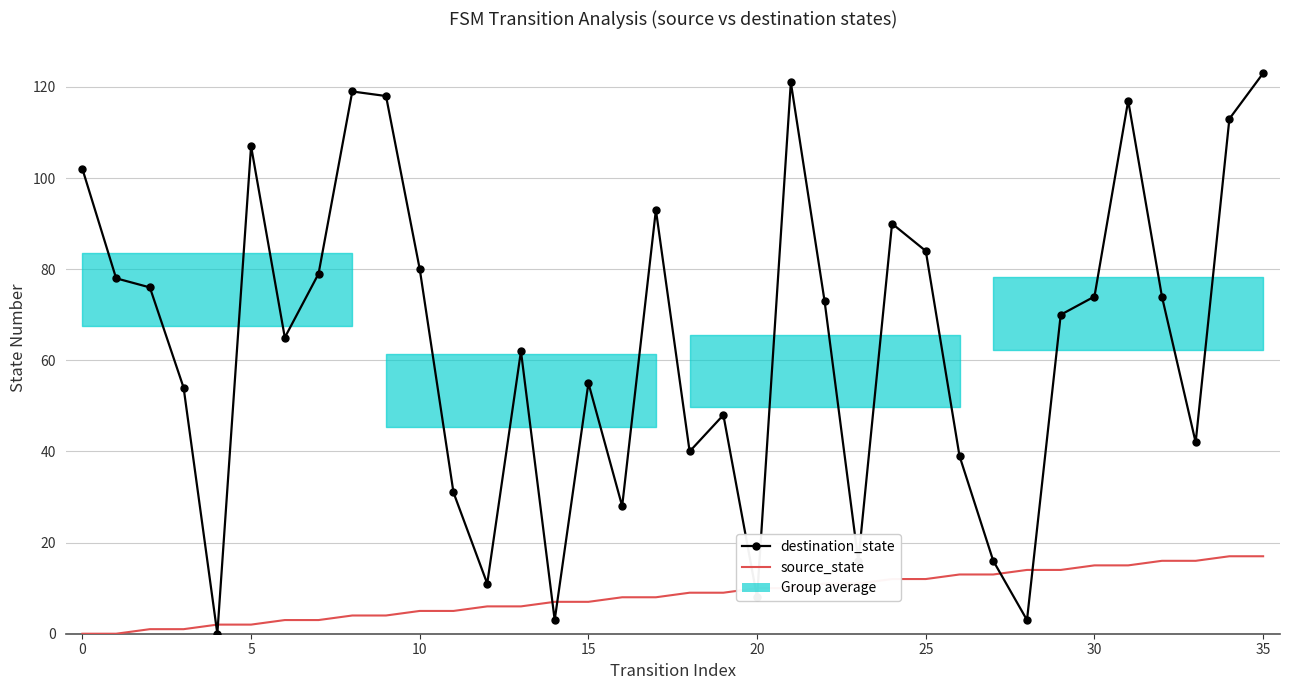

List the series in order of their peak value, highest first.

destination_state, source_state